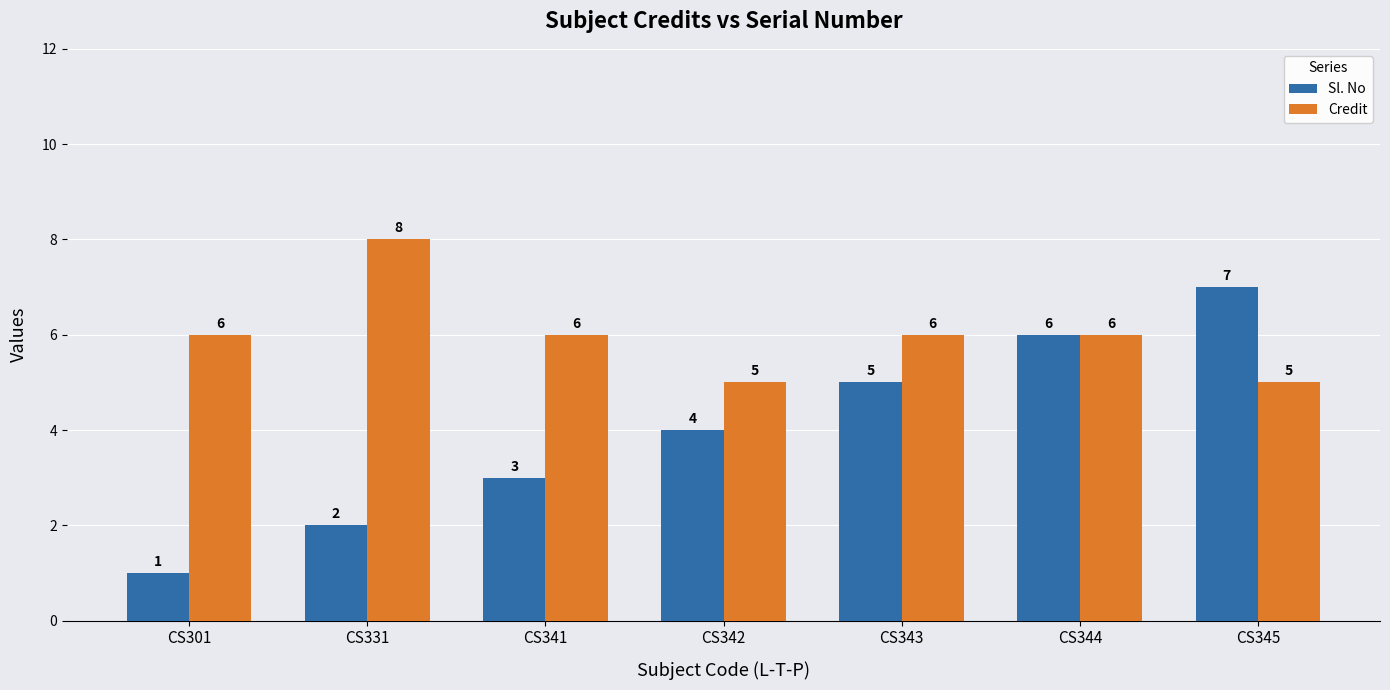

Where is Sl. No nearest to the value 4?

CS342